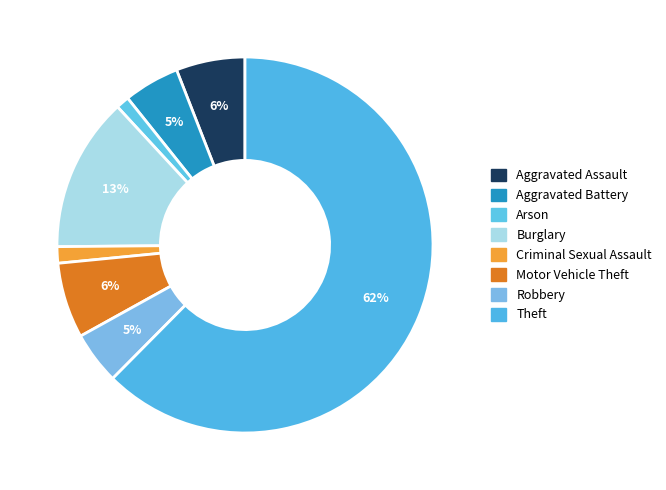

To the nearest percent, what is the difference between the Theft and Aggravated Battery slice percentages?

58%